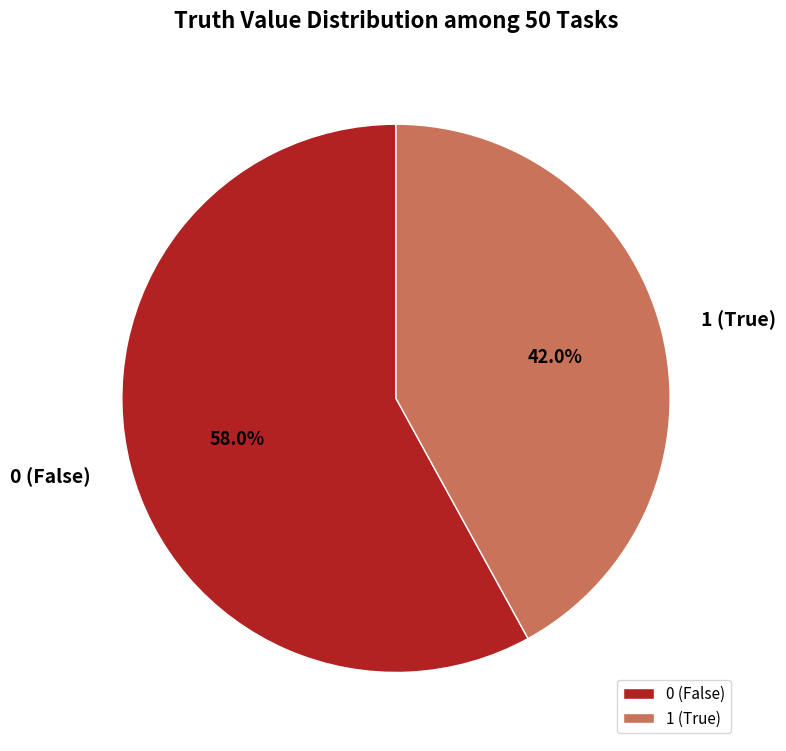

Approximately how many times larger is the value at 0 (False) compared to 1 (True)?

1.4